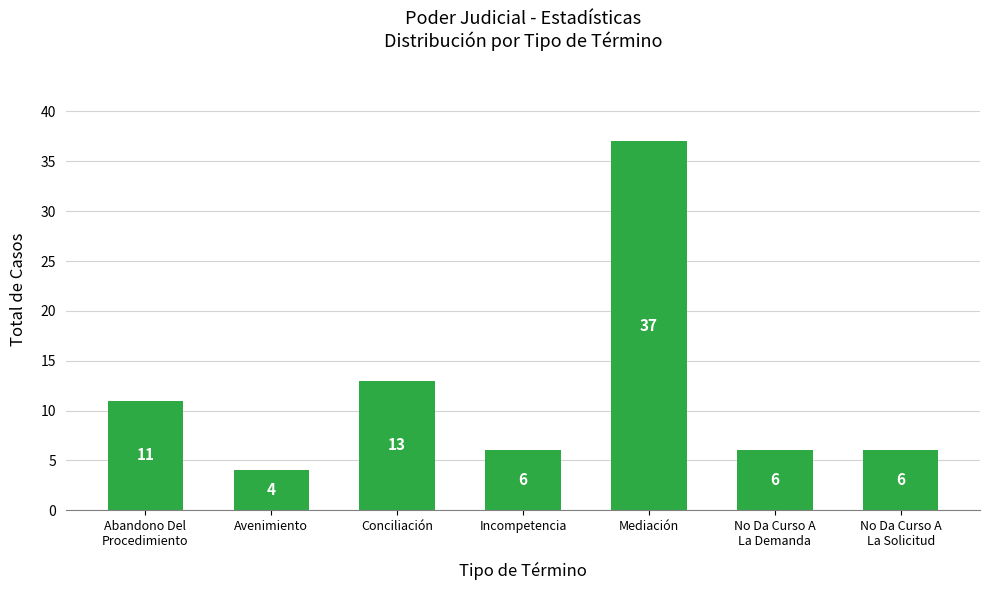

Reading left to right, list all the values displayed in this chart.

11	4	13	6	37	6	6